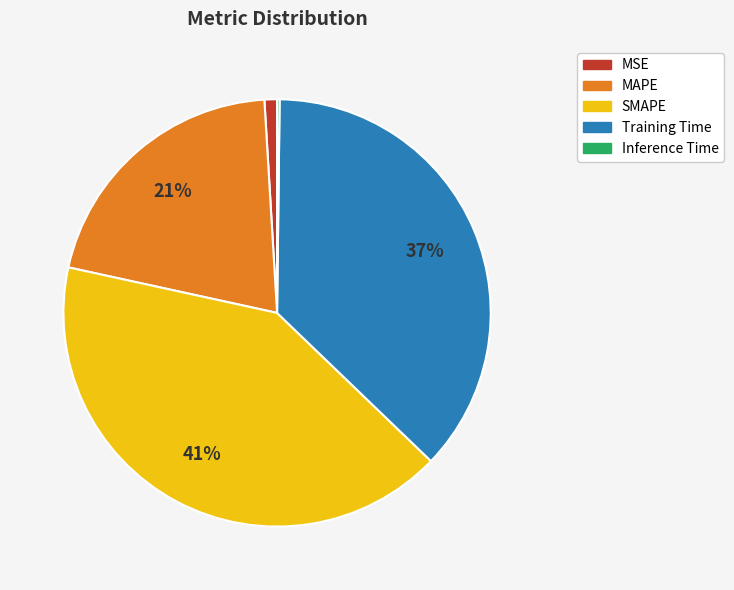

Is there any slice that represents more than half of the pie?

No